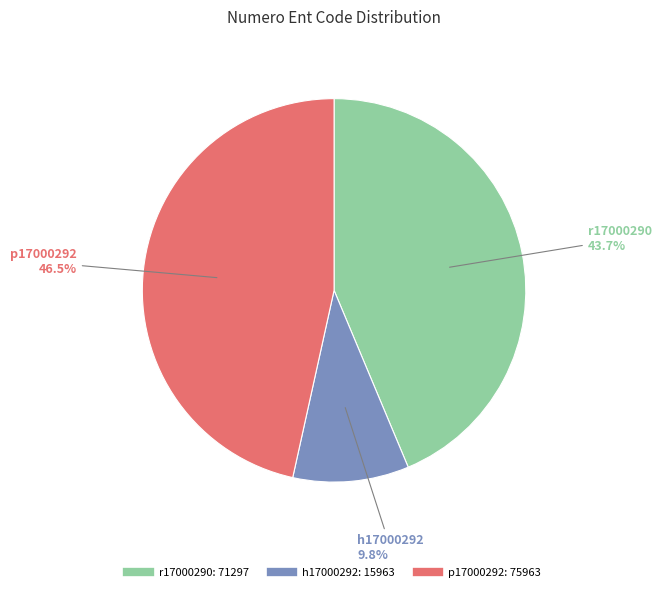

What is the total percentage of p17000292 and r17000290?

90.2%